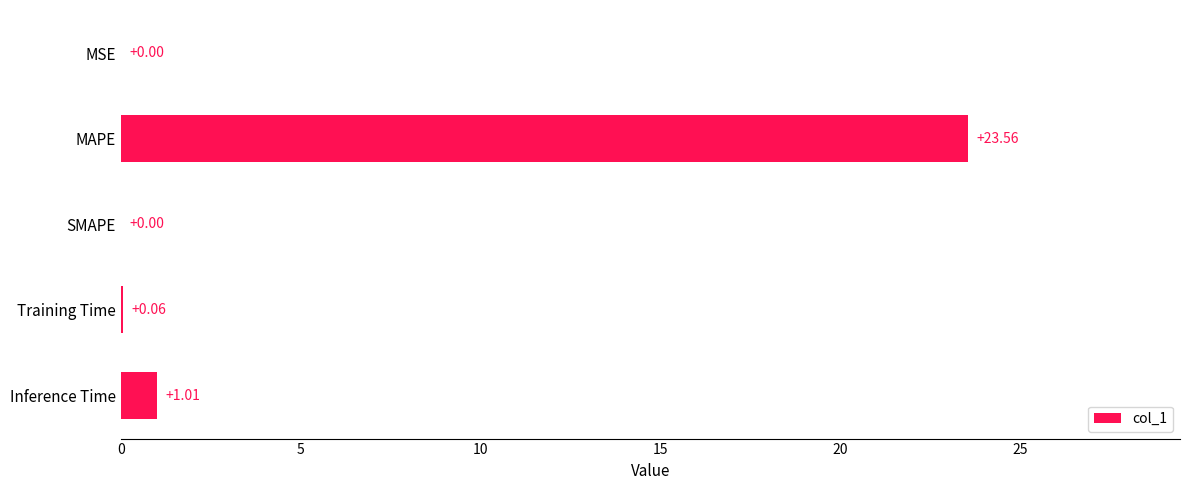

Which has a higher value, Inference Time or MSE?

Inference Time